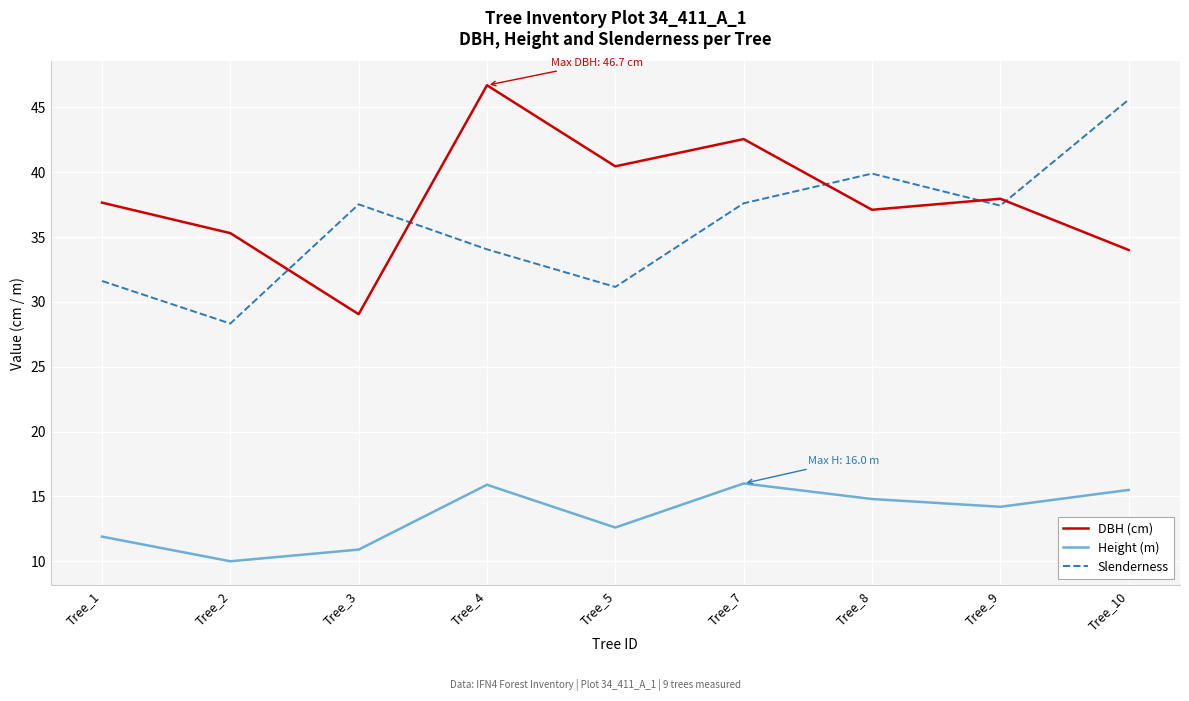

Is the value of DBH (cm) at Tree_9 greater than the value of Slenderness at Tree_4?

Yes